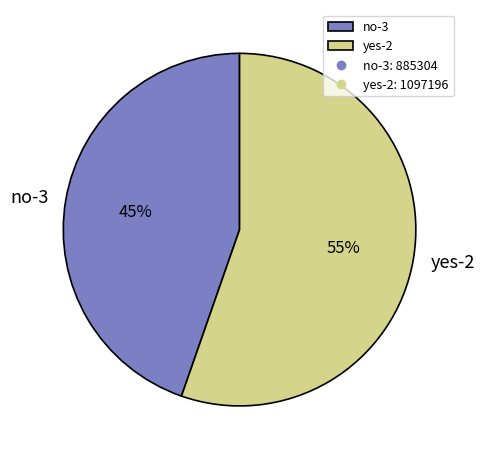

What is the ratio of the value at yes-2 to the value at no-3?

1.2